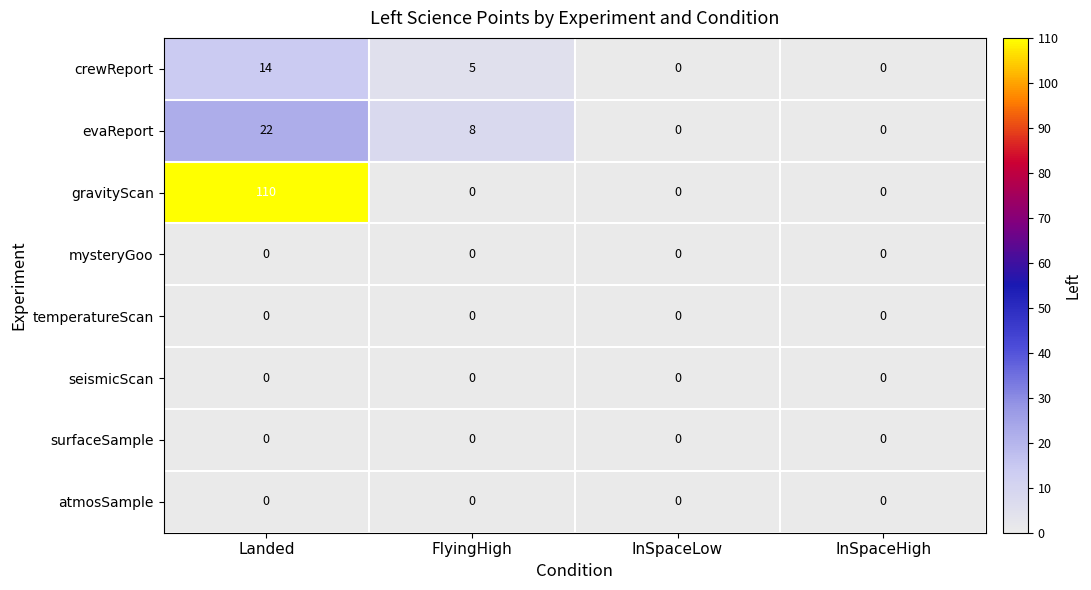

Which series has the widest spread of values?

gravityScan